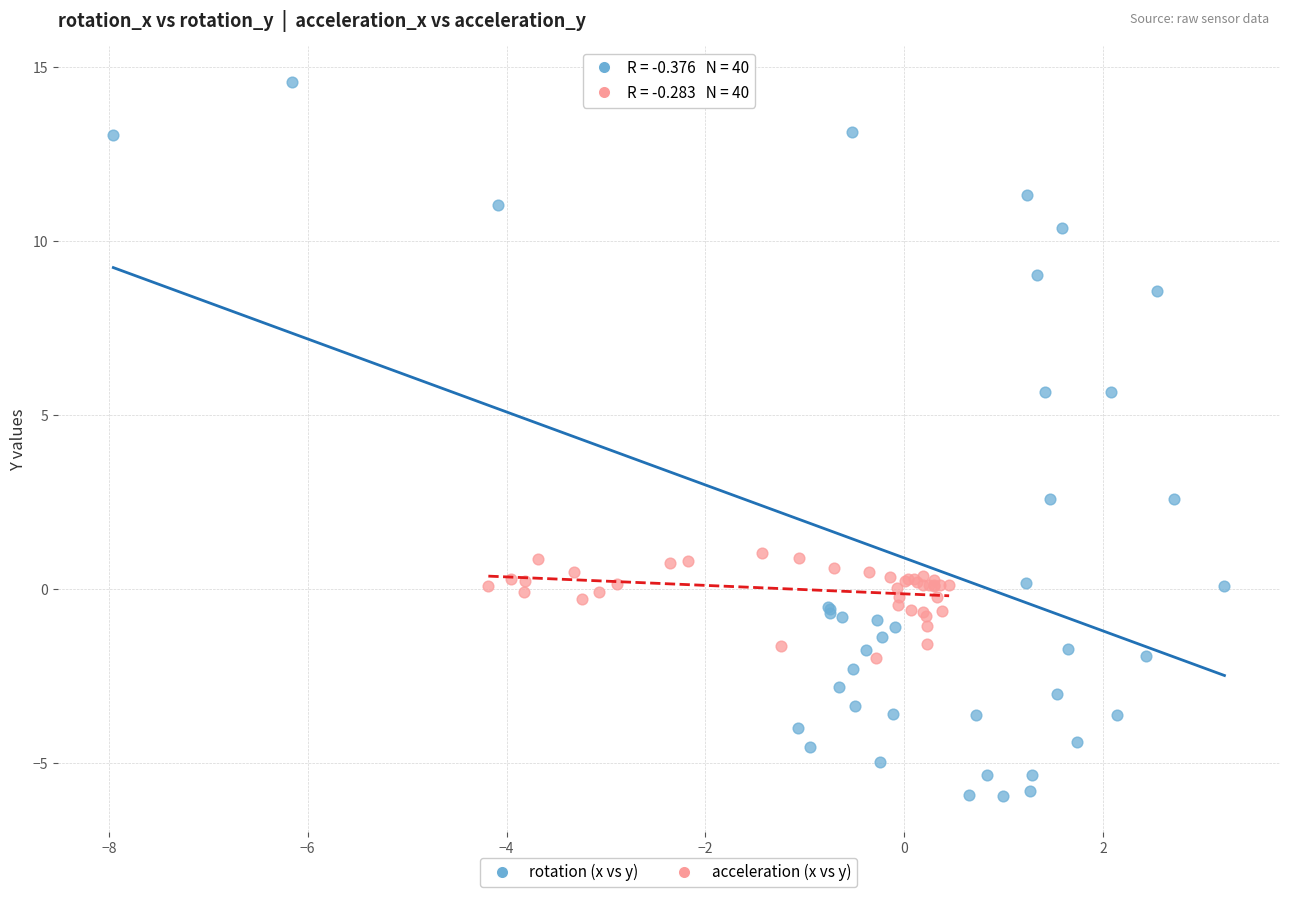

What are all the series names shown in the legend?

rotation (x vs y), acceleration (x vs y)